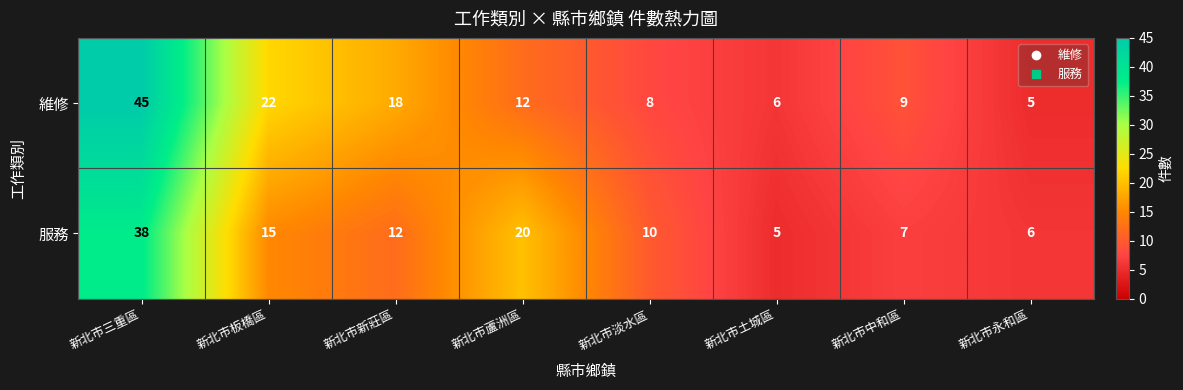

At which label does 服務 reach its peak?

新北市三重區